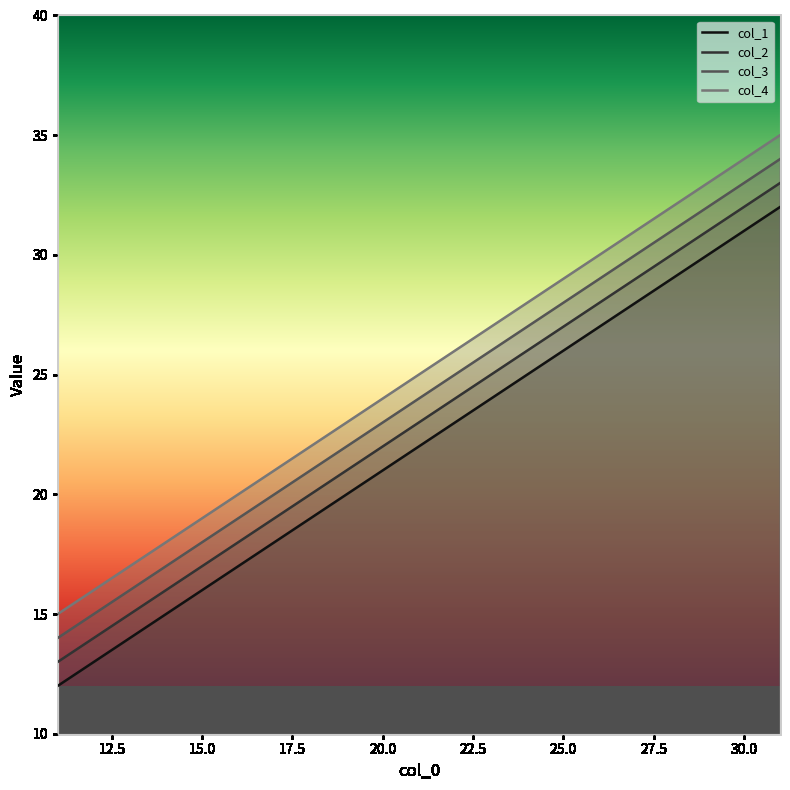

What is the difference between the highest and lowest values at 31?

3